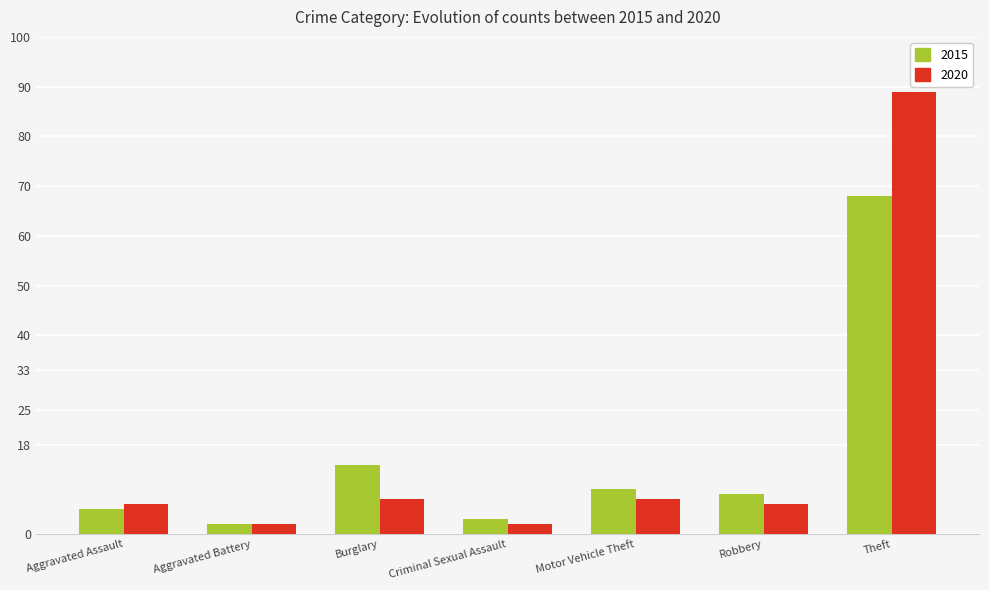

Which category has the highest value in the 2020 series?

Theft